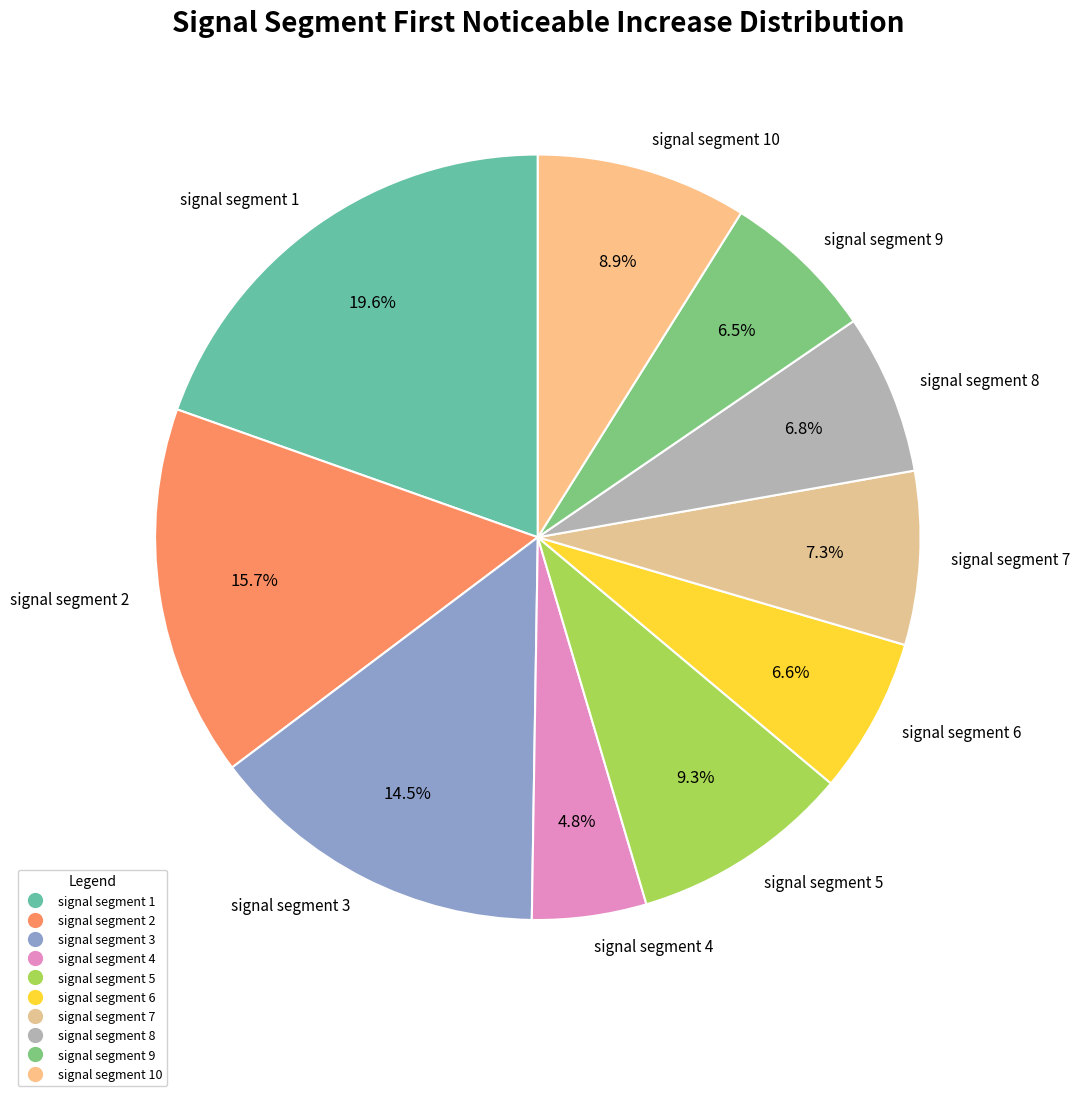

To the nearest percent, what portion does signal segment 4 represent?

5%